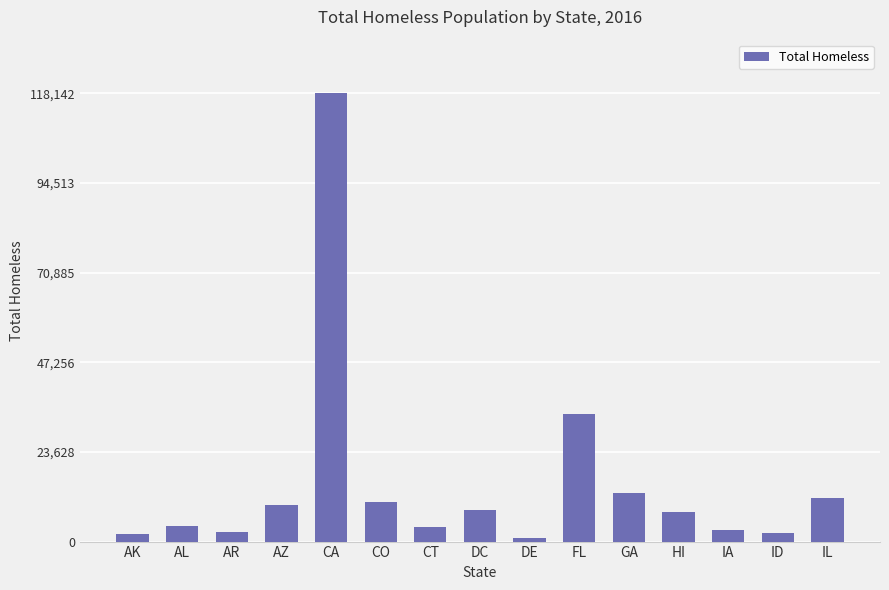

Which category has the highest value across all series?

CA